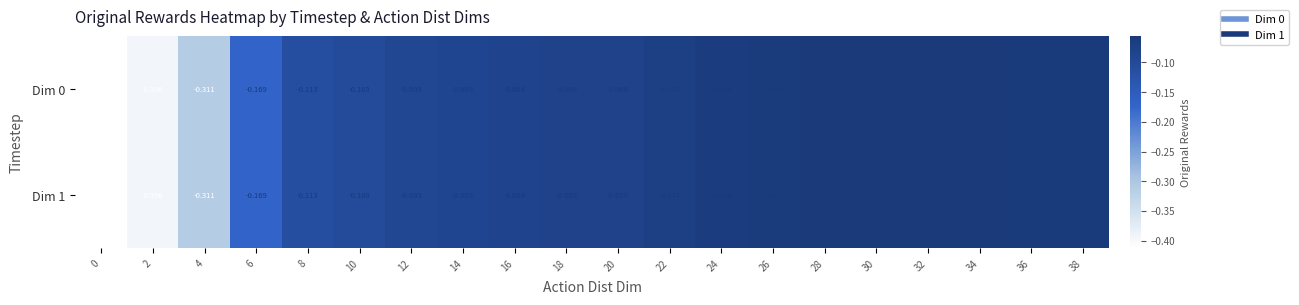

Is the value of Dim 0 at 0 greater than the value of Dim 1 at 4?

No